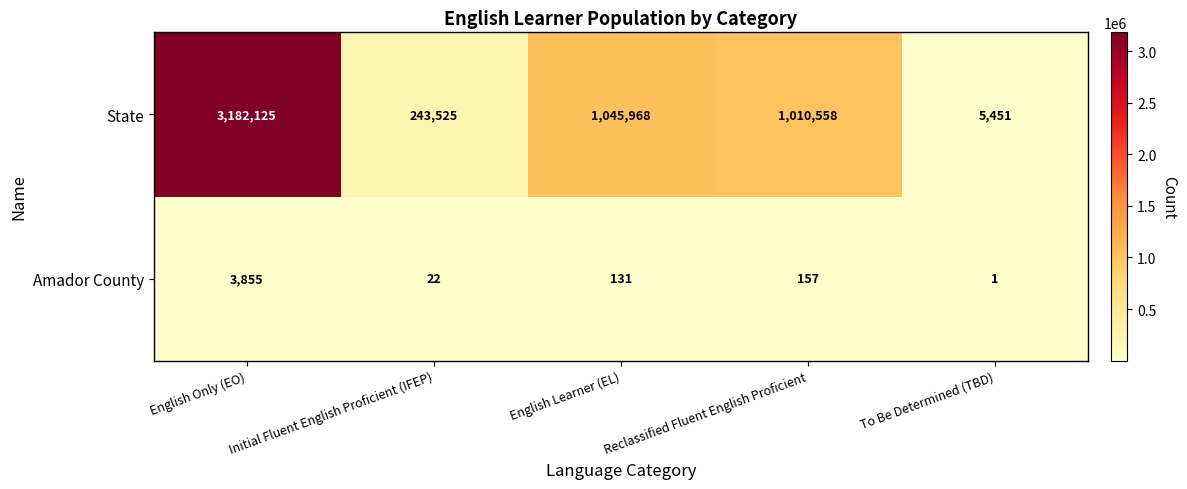

The value of State at English Only (EO) is 3182125. True or false?

True